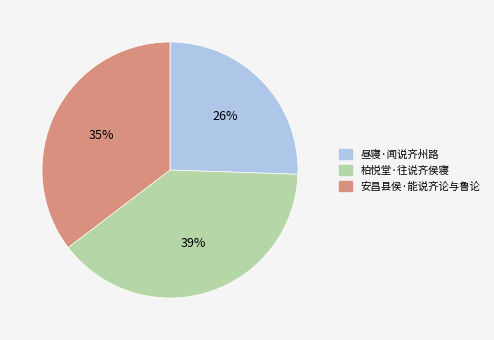

Is it true that 柏悦堂·往说齐侯寝 is 39% of the pie?

True